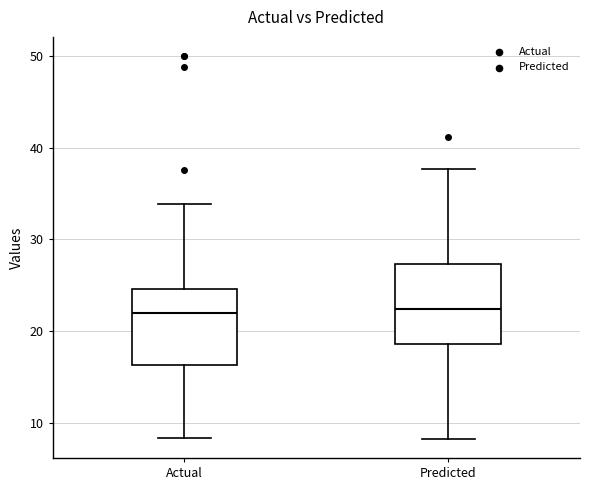

Reading left to right, transcribe this box plot: for each box, give where its median line is, the range the box spans, and where its two whiskers end, as read against the y-axis. The values are not printed on the chart, so give them approximately, as read against the axis.

Actual: median 22, box 16 to 25, whiskers 8 to 34
Predicted: median 22, box 19 to 27, whiskers 8 to 38